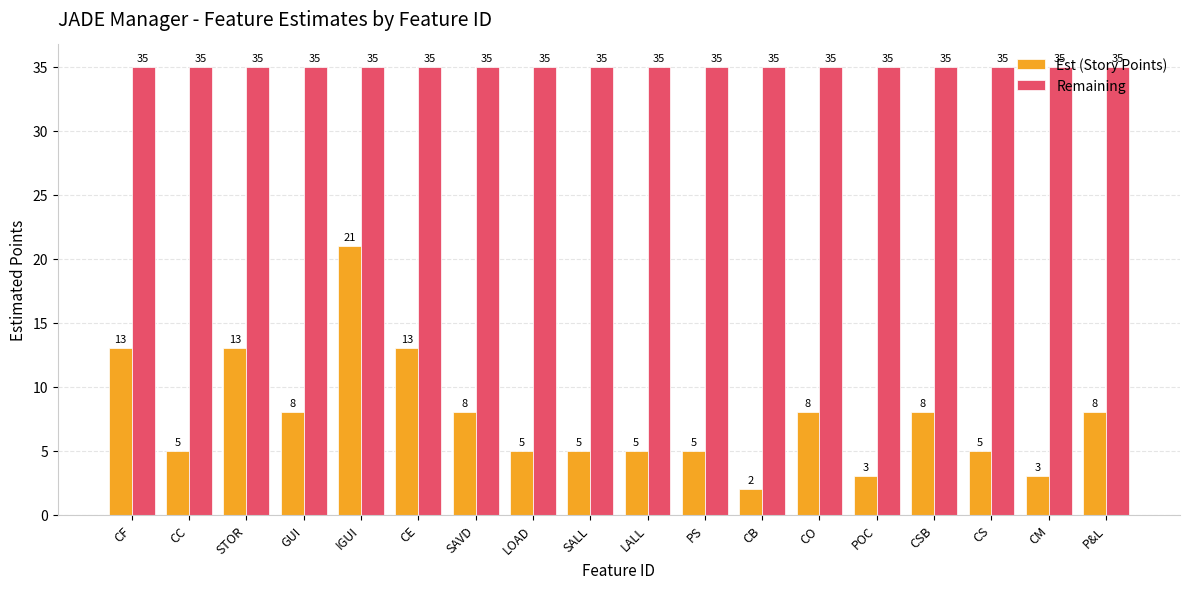

Which category has the lowest value across all series?

CB